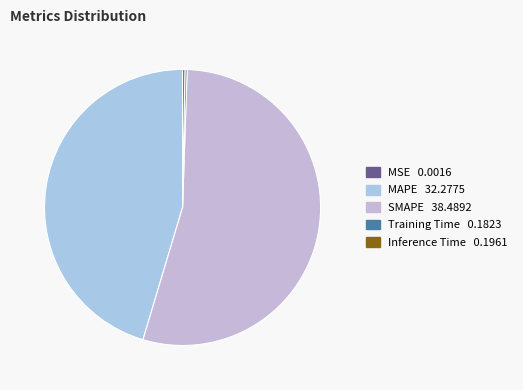

Does any single category account for the majority?

Yes